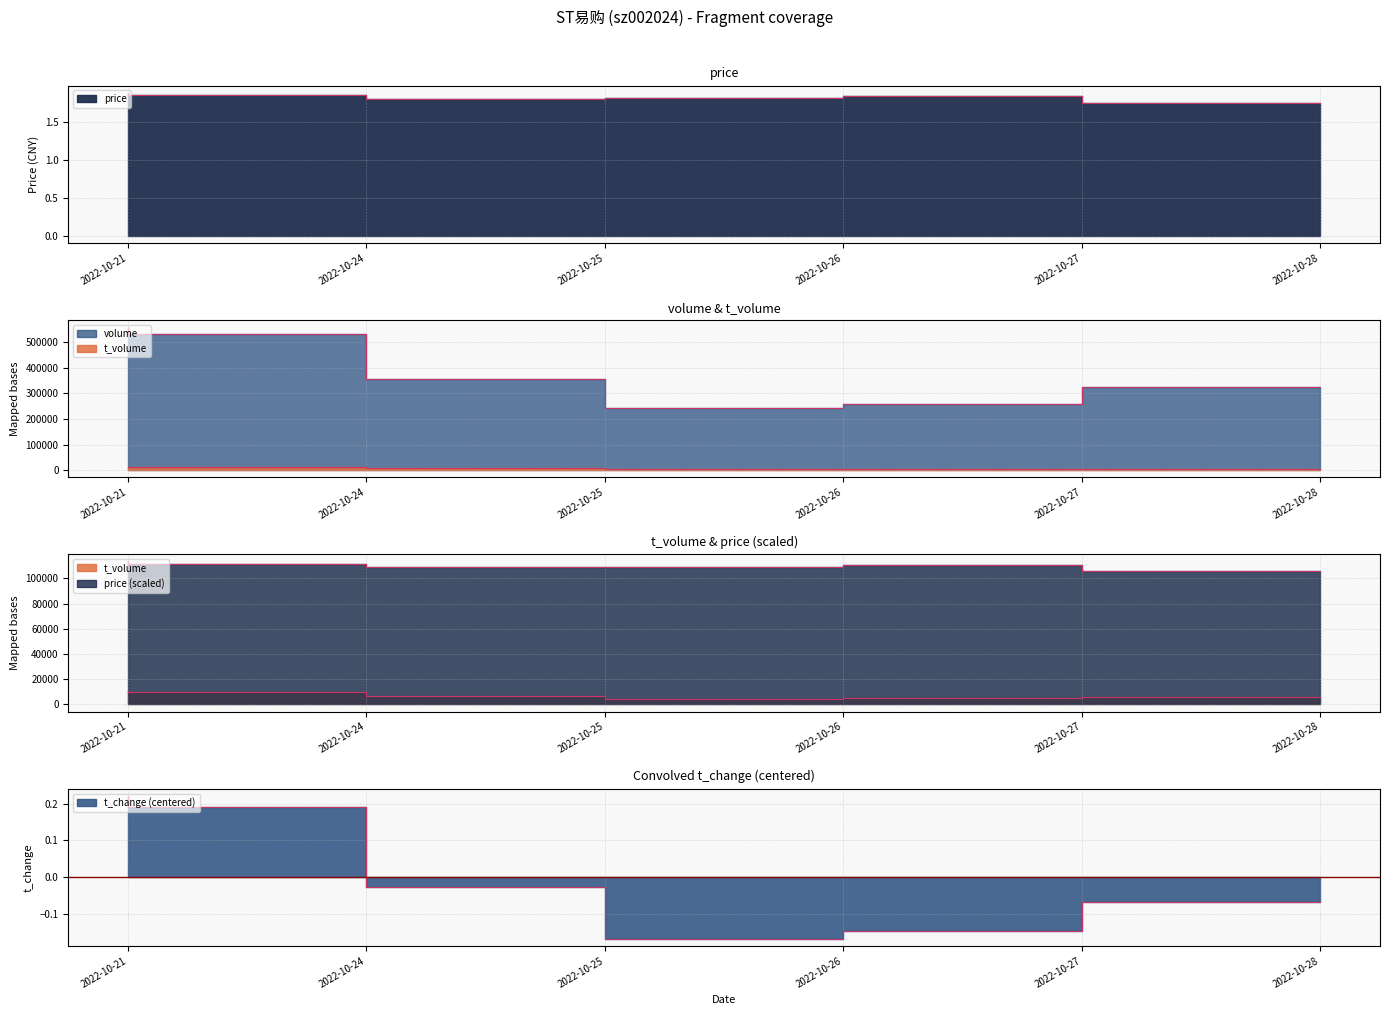

The price series shows 1.8 at 2022-10-28. True or false?

True